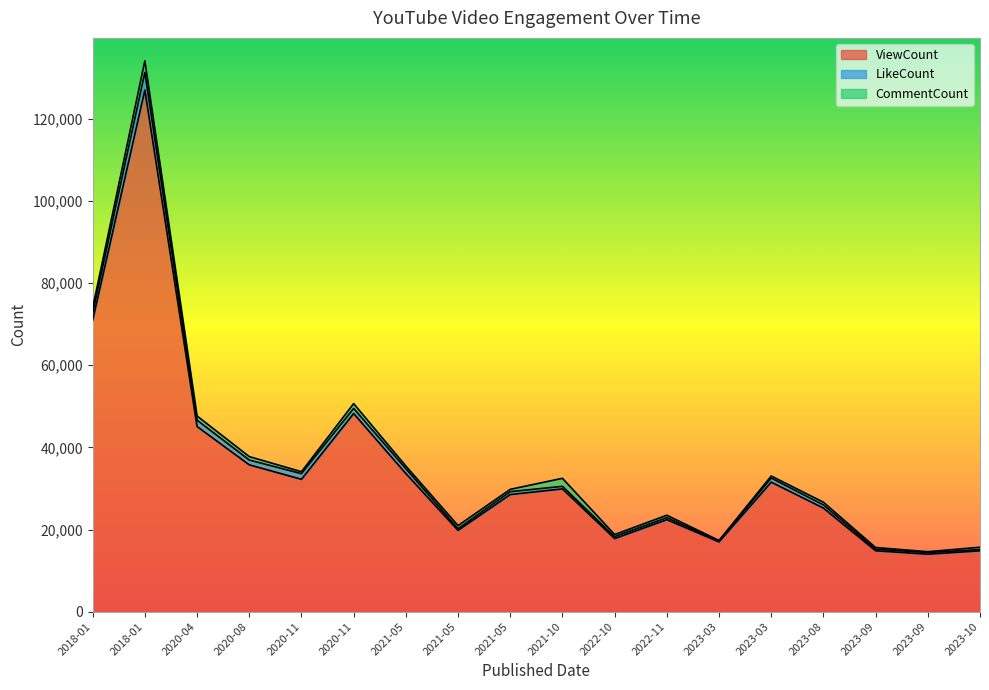

What is the difference between the maximum and minimum values in the LikeCount series?

4043